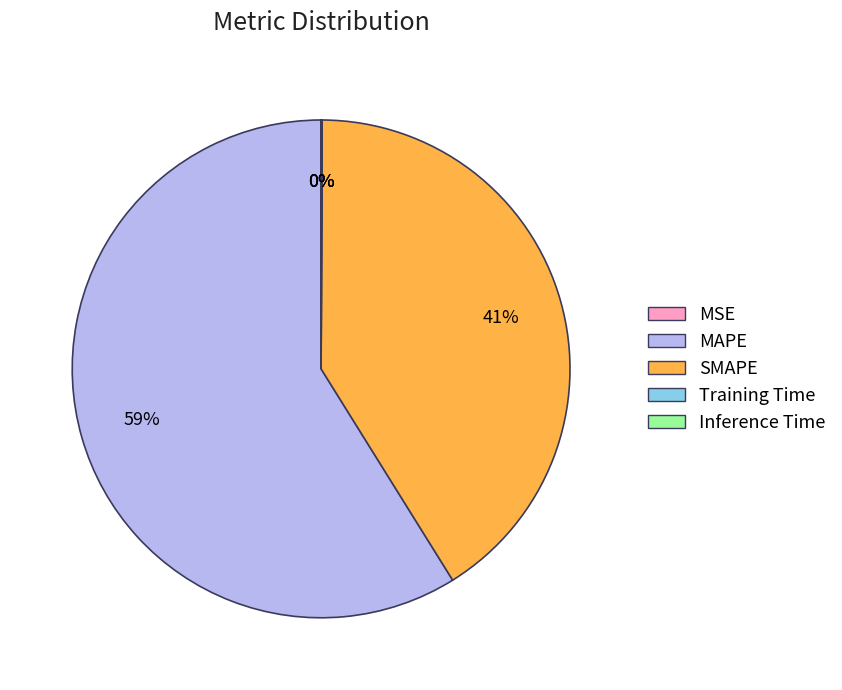

Does MAPE represent more than half of the total?

Yes